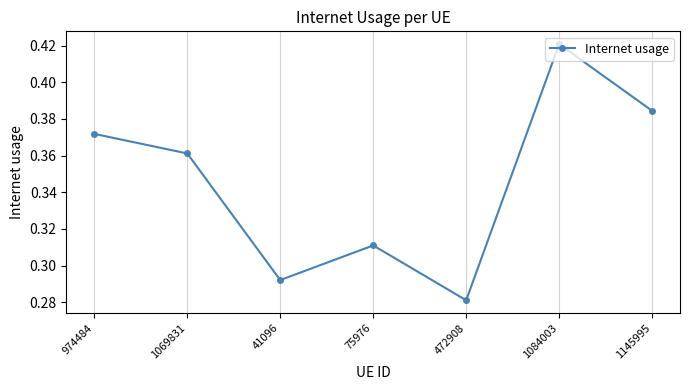

At which category does the chart reach its minimum across all series?

472908